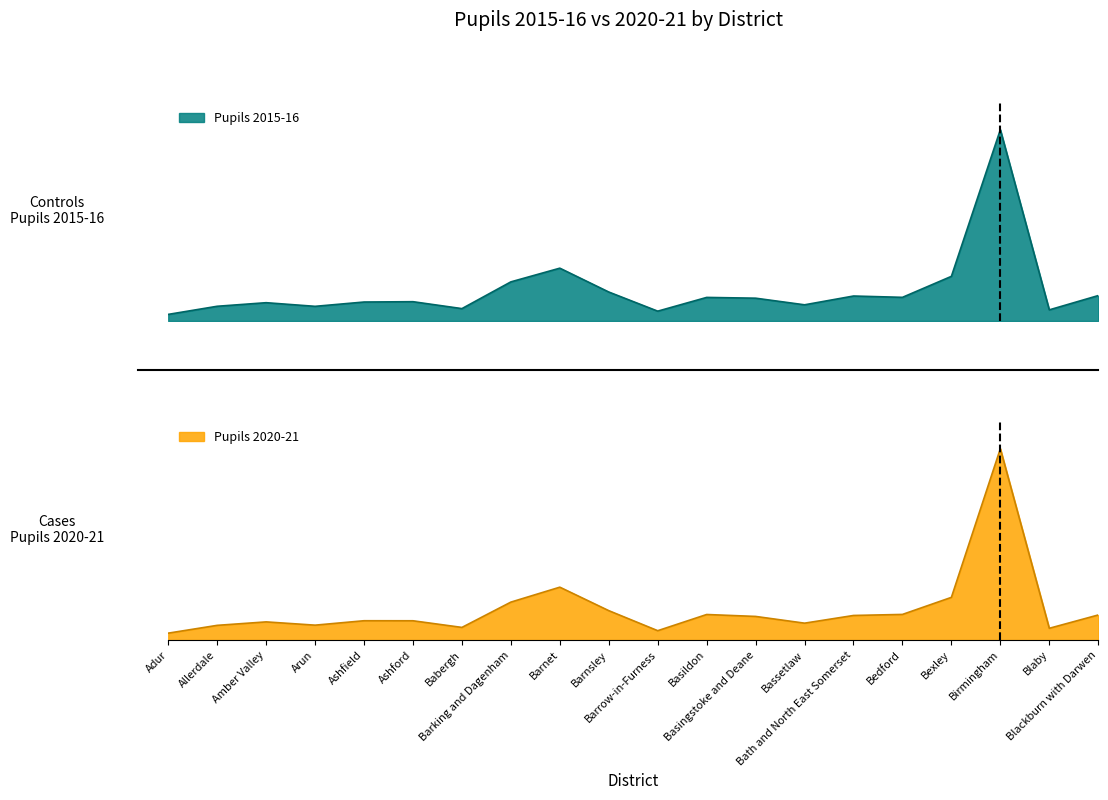

What is the label of the 8th point from the left?

Barking and Dagenham